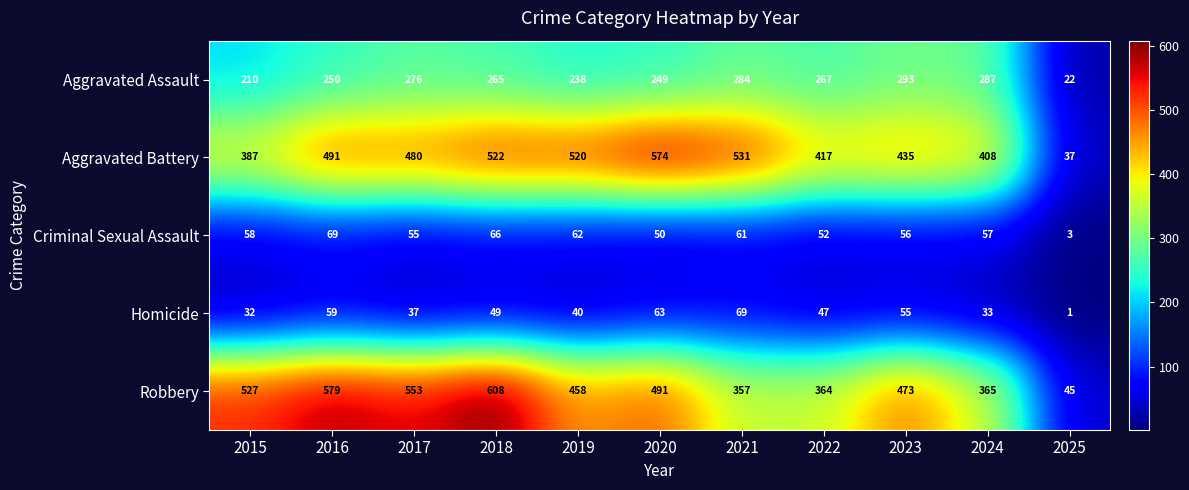

At which label does Homicide reach its peak?

2021